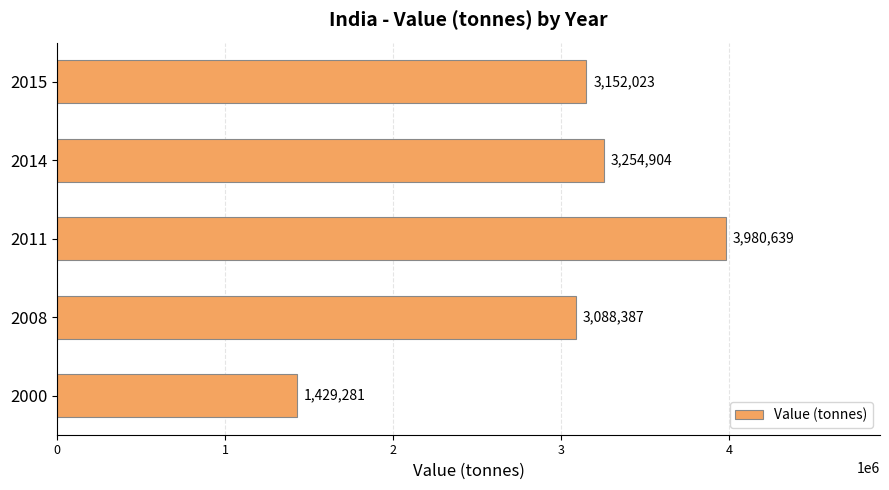

Rank the categories by value from lowest to highest.

2000, 2008, 2015, 2014, 2011